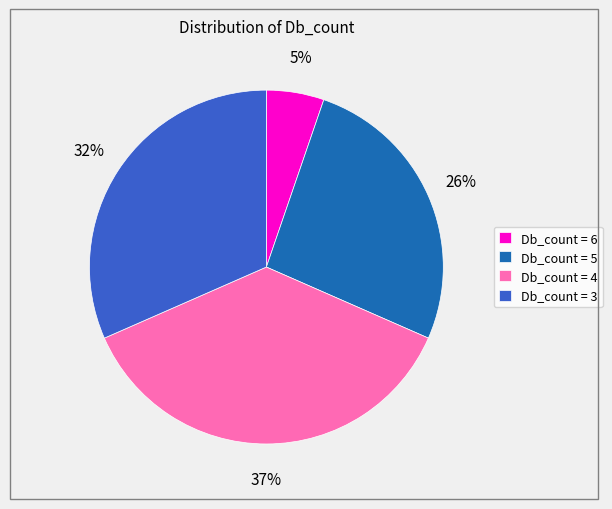

What percentage is the Db_count = 3 slice, to the nearest percent?

32%